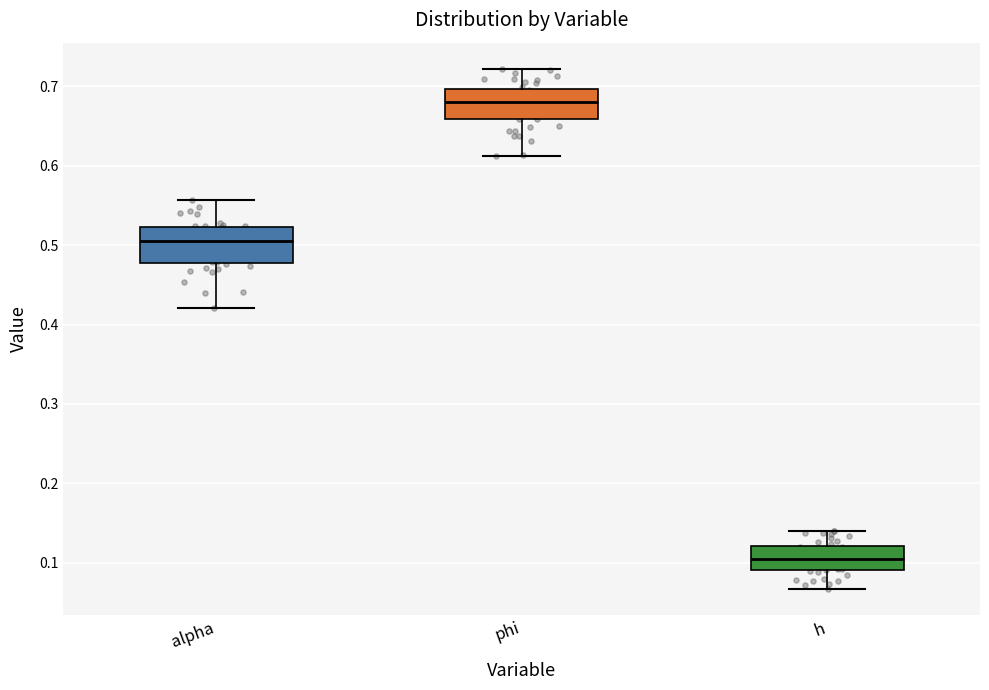

Which box has the highest median line?

phi